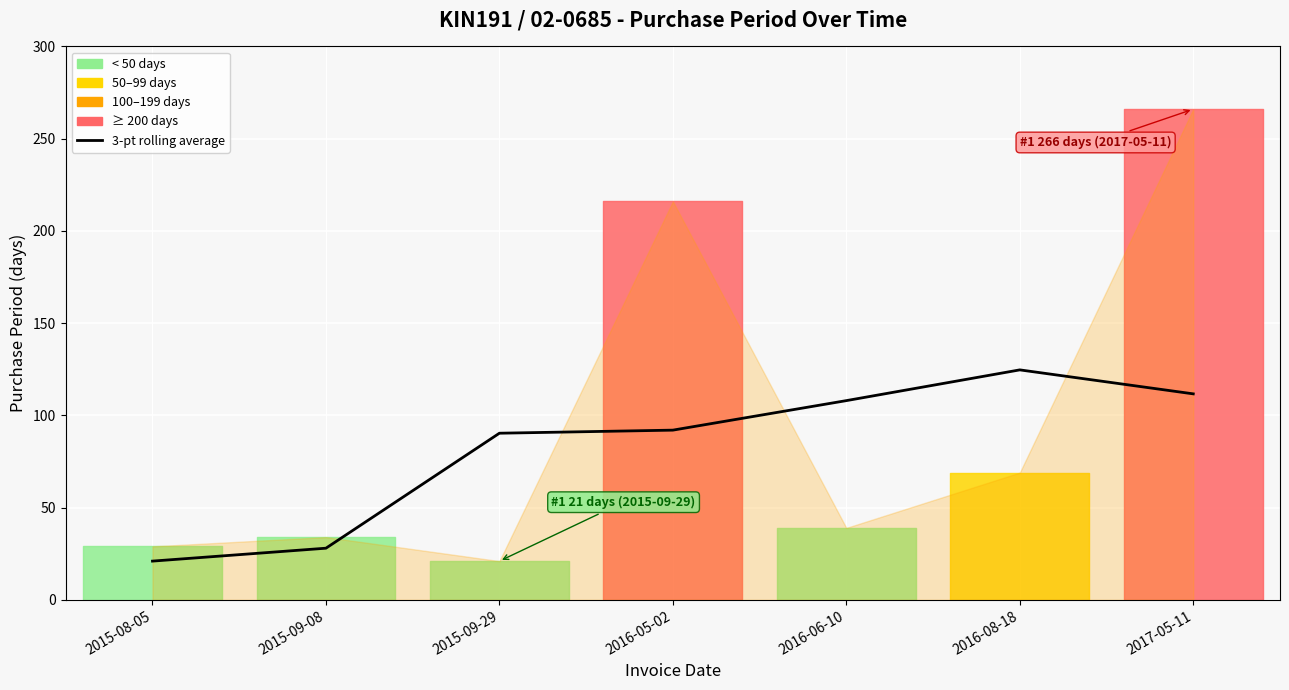

What is the label of the 5th point from the right?

2015-09-29